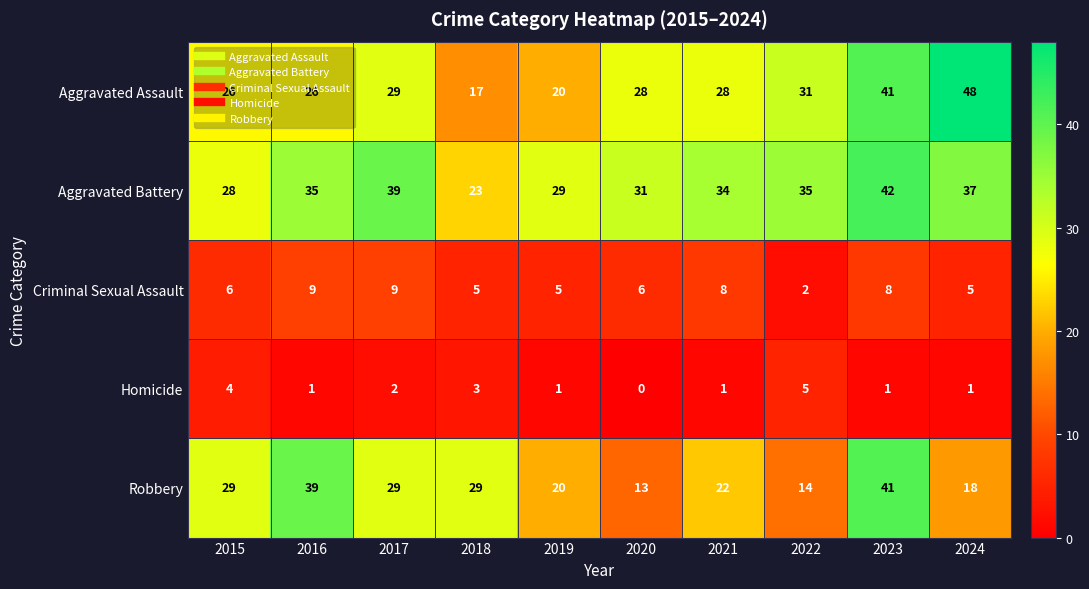

What is the difference between the second highest and second lowest values in the Criminal Sexual Assault series?

4